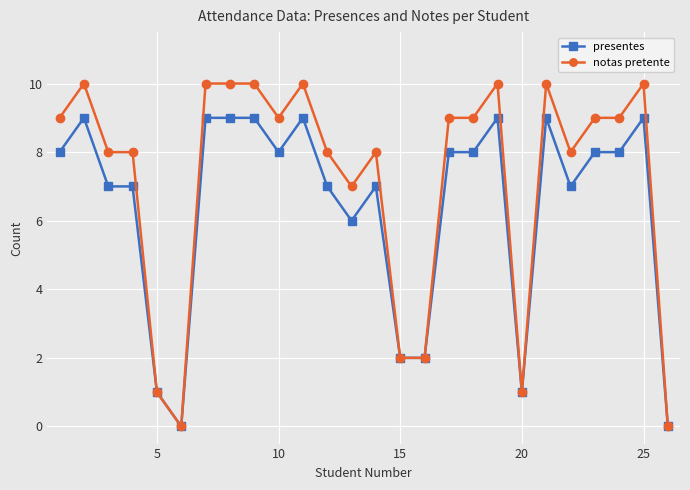

Which series has the largest total across all categories?

notas pretente